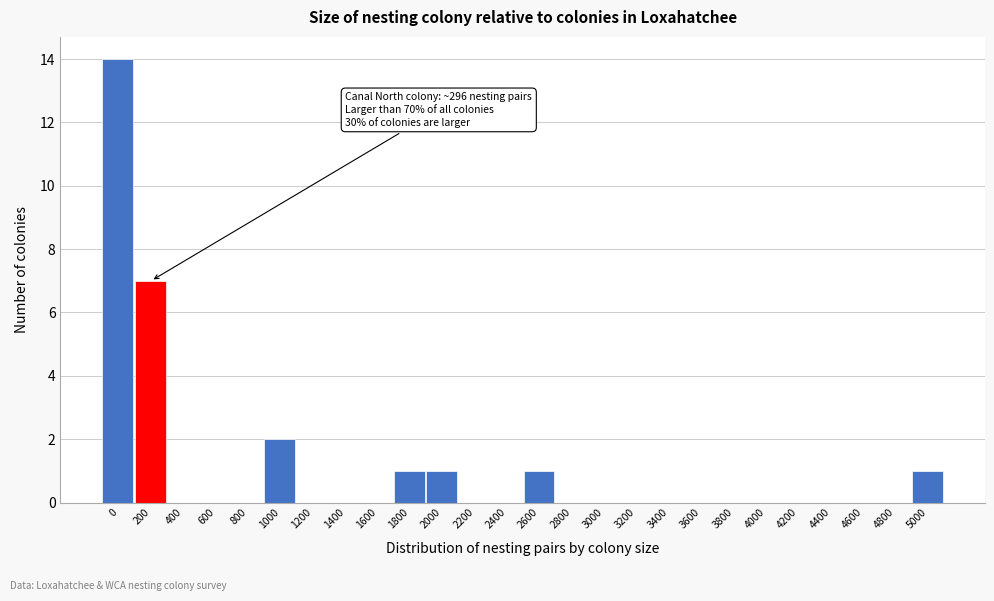

Reading left to right, what are all the values shown in this chart?

0=14	200=7	400=0	600=0	800=0	1000=2	1200=0	1400=0	1600=0	1800=1	2000=1	2200=0	2400=0	2600=1	2800=0	3000=0	3200=0	3400=0	3600=0	3800=0	4000=0	4200=0	4400=0	4600=0	4800=0	5000=1